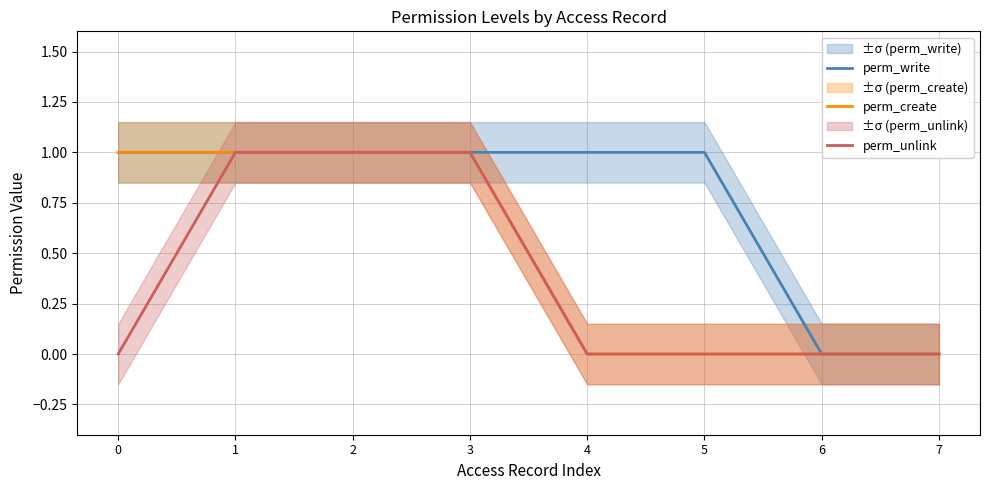

What is the difference between the maximum and minimum values in the perm_unlink series?

1